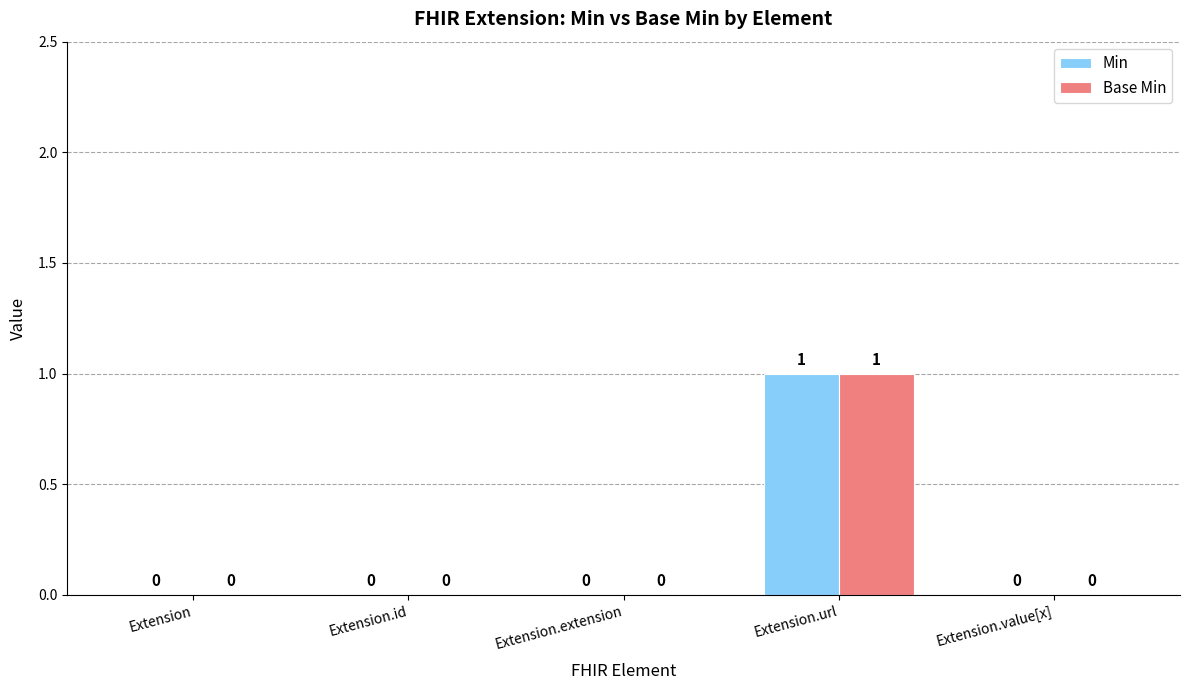

At which category does the chart reach its peak across all series?

Extension.url